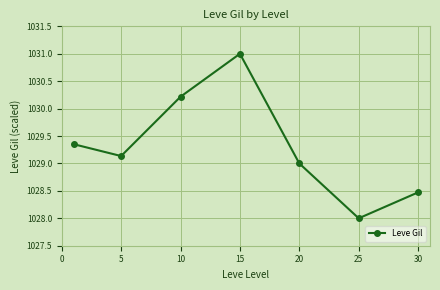

What is the smallest value displayed?

1028.0